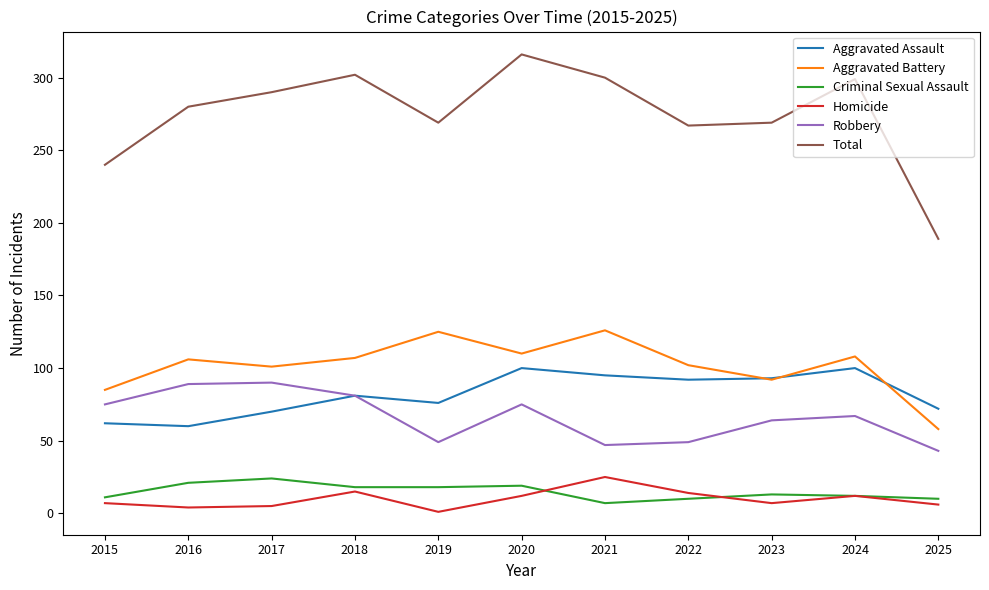

Which series has the largest range (max minus min)?

Total